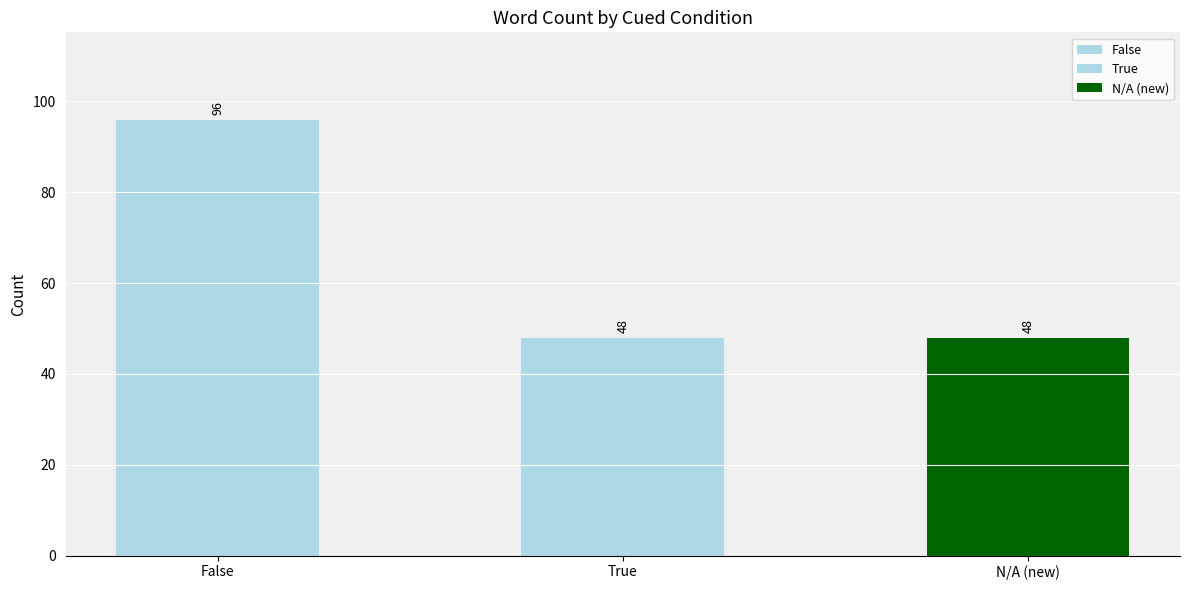

List the labels in order of value, largest first.

False, True, N/A (new)